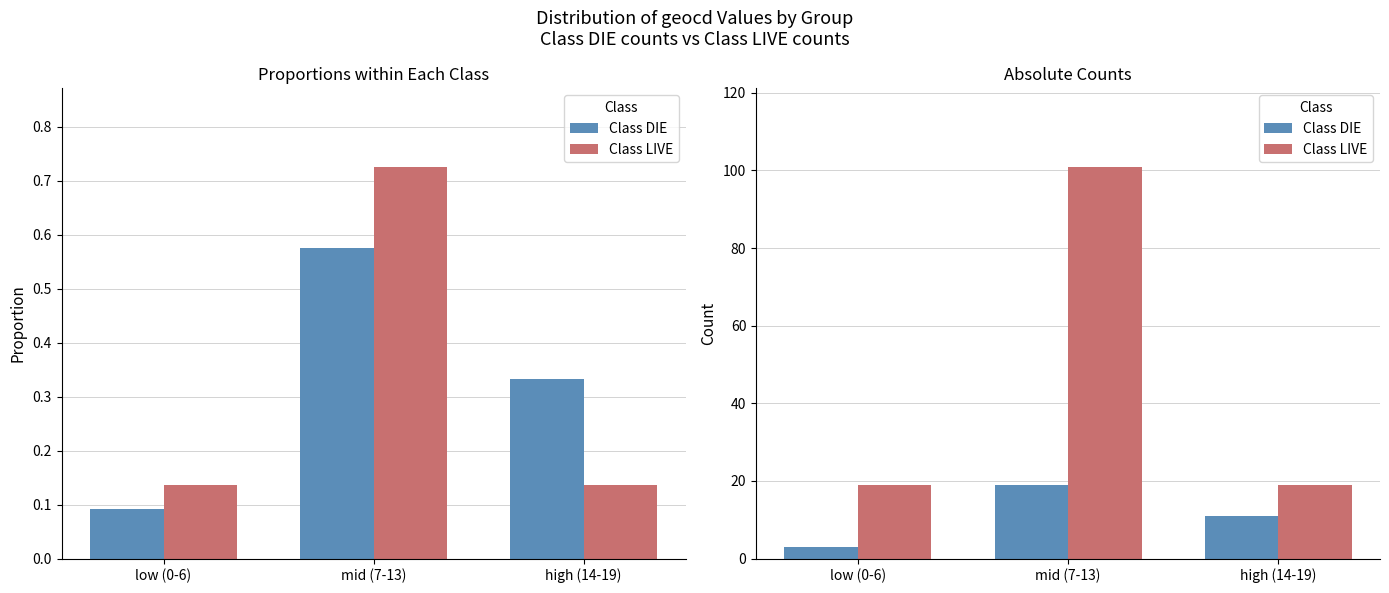

Reading left to right, transcribe all the data shown in this chart.

Class DIE: 3	19	11
Class LIVE: 19	101	19